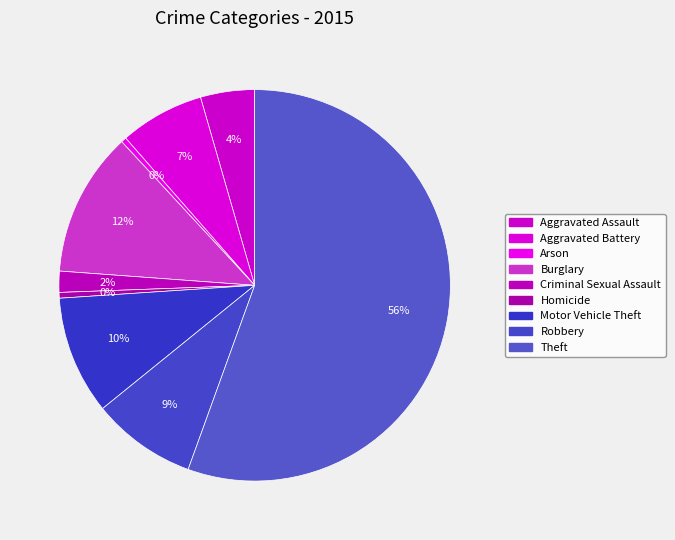

Between Aggravated Assault and Motor Vehicle Theft, which is larger?

Motor Vehicle Theft